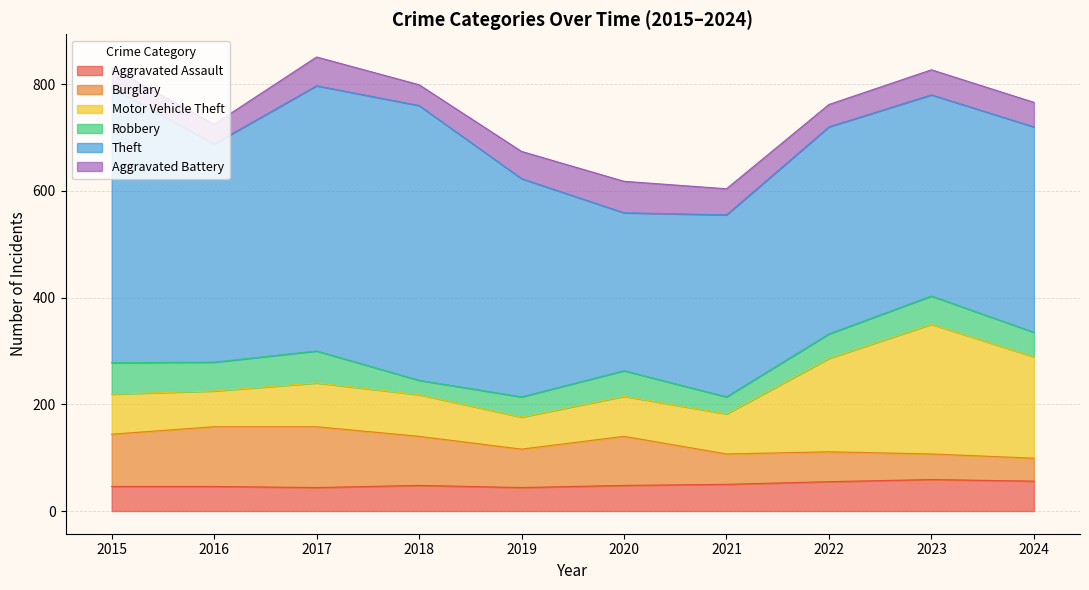

Count the number of categories in the chart.

10